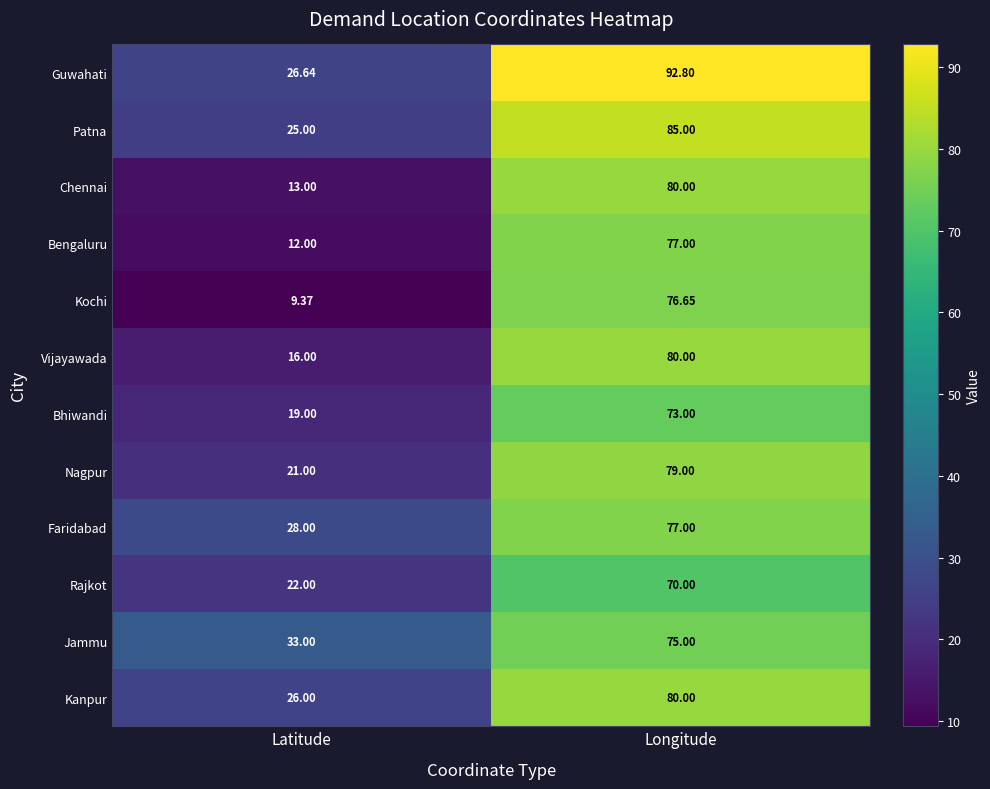

Where is Faridabad nearest to the value 52?

Latitude